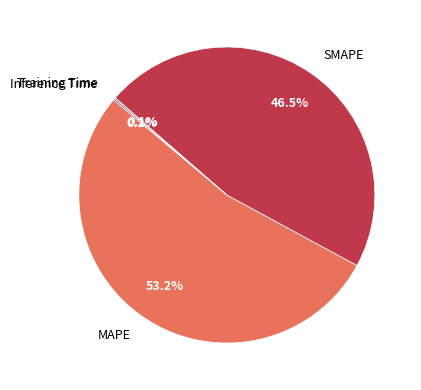

What portion of the pie excludes MAPE?

46.8%